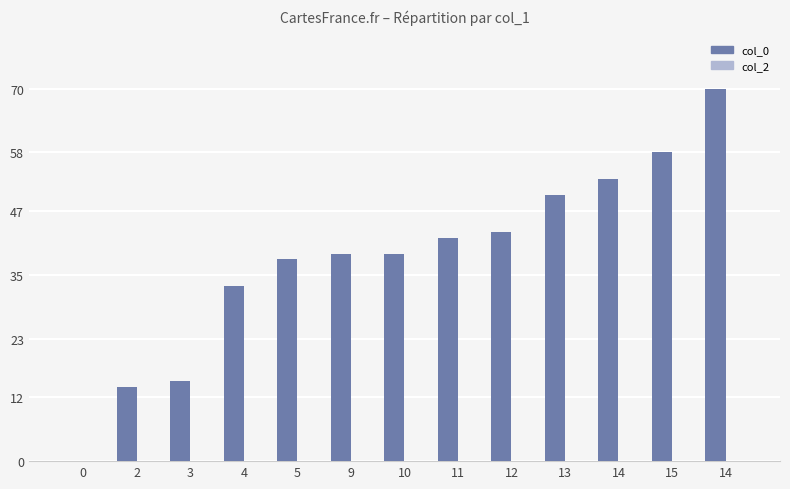

How many data points does each series have?

13